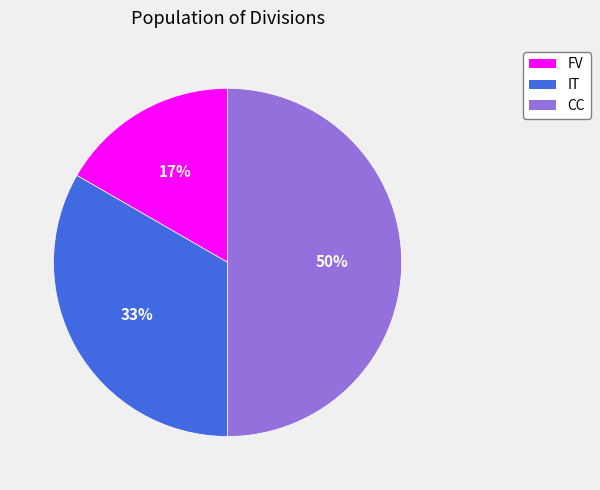

What is the ratio of the value at FV to the value at CC?

0.3